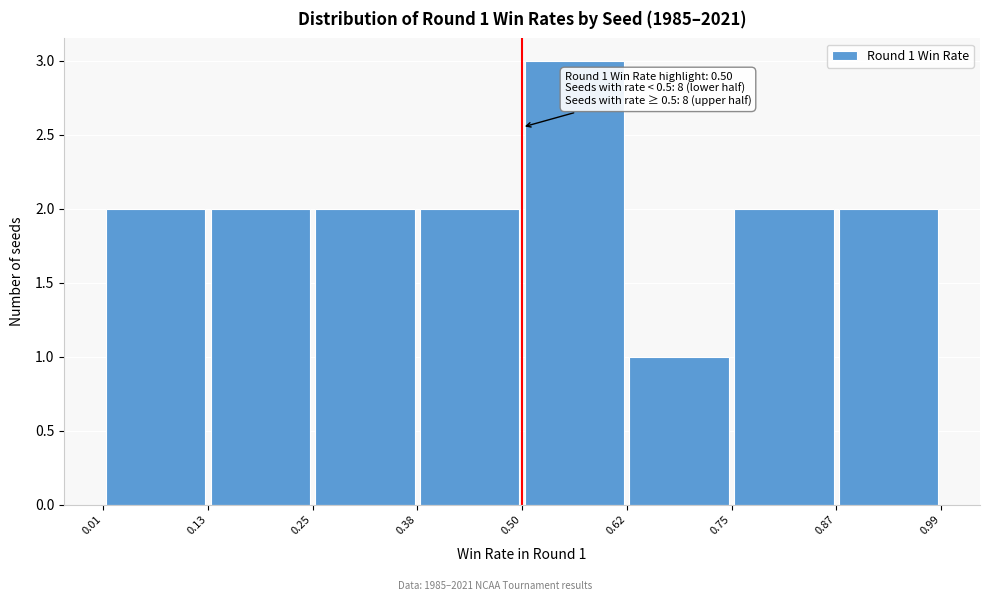

Which range on the x-axis has the tallest bar?

0.50 to 0.62